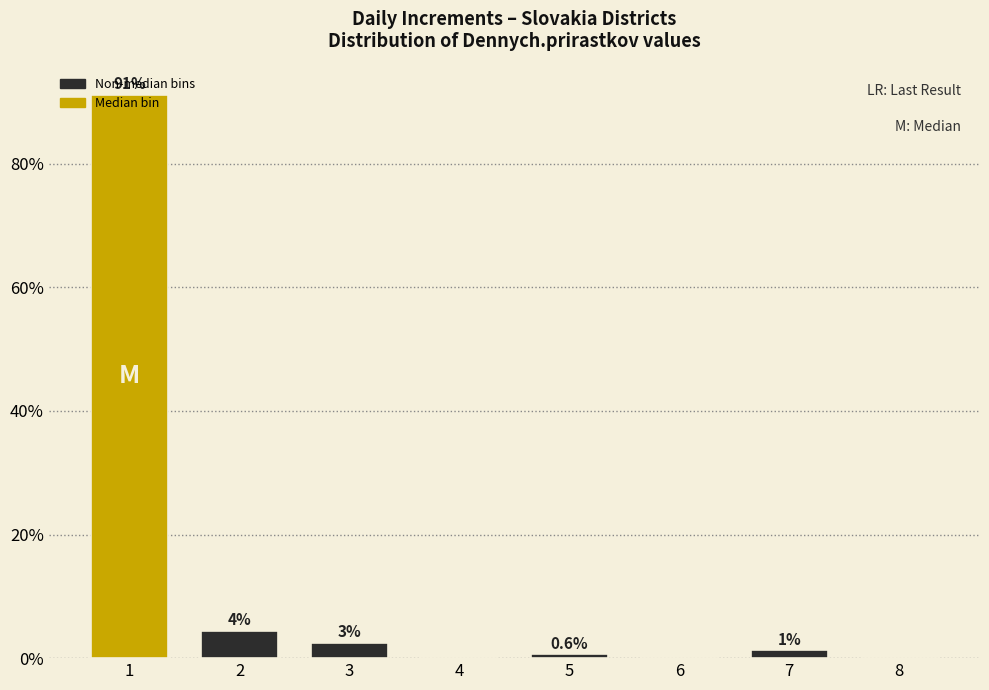

Are the bars horizontal?

No